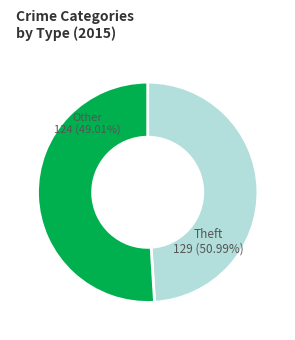

Does Aggravated Assault represent more than half of the total?

No